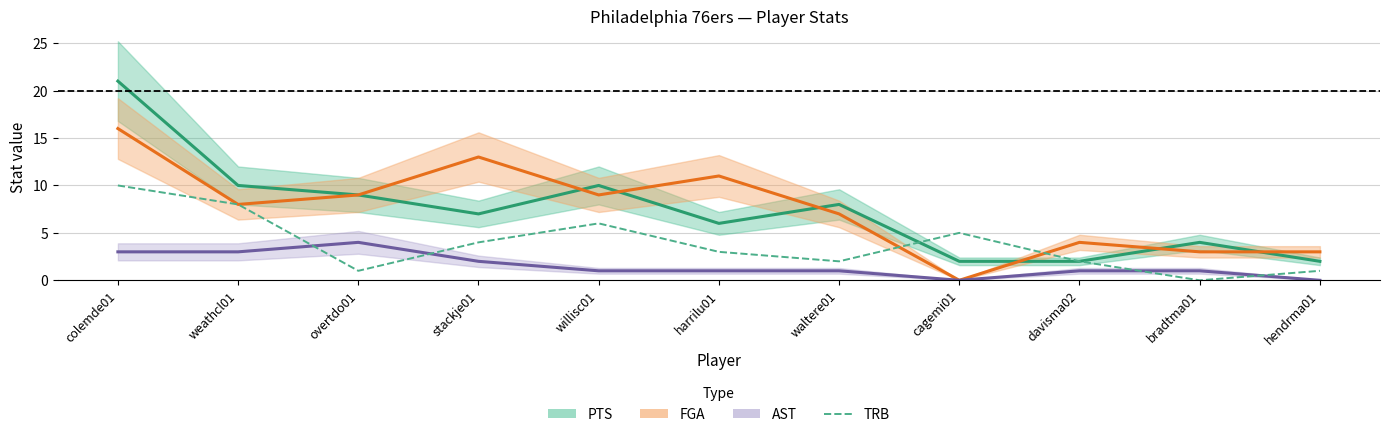

What is the difference between the second highest and minimum values in the FGA series?

13